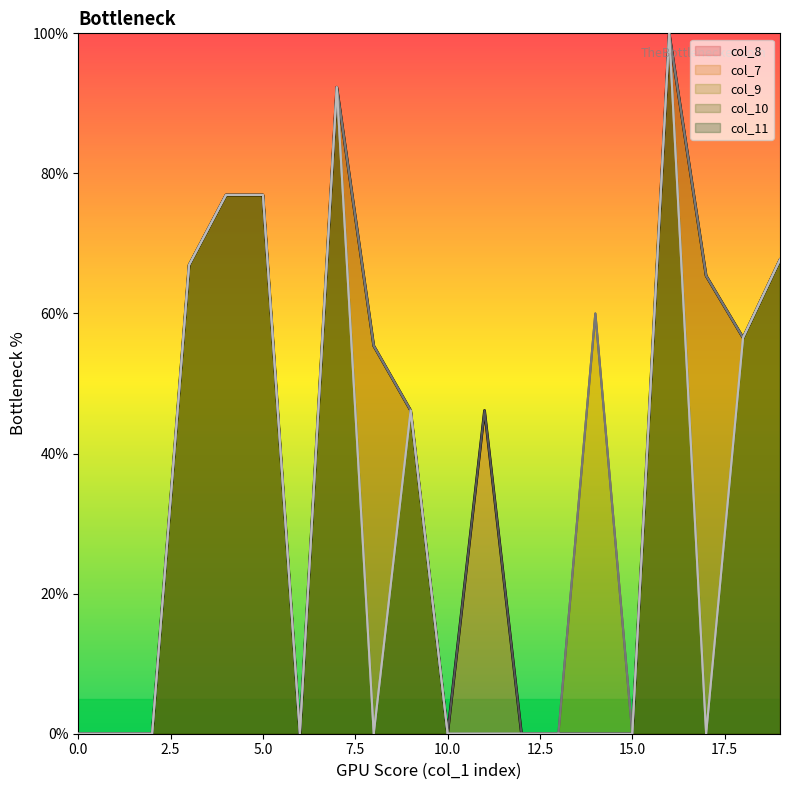

True or false: col_7 and col_9 intersect in this chart.

False